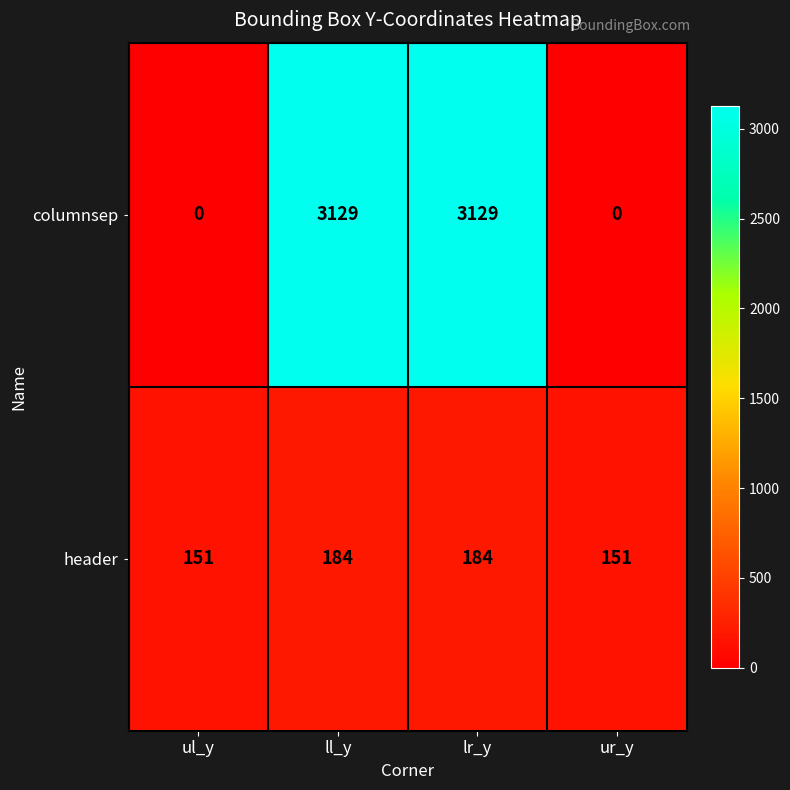

What is the total value across all series at ur_y?

151